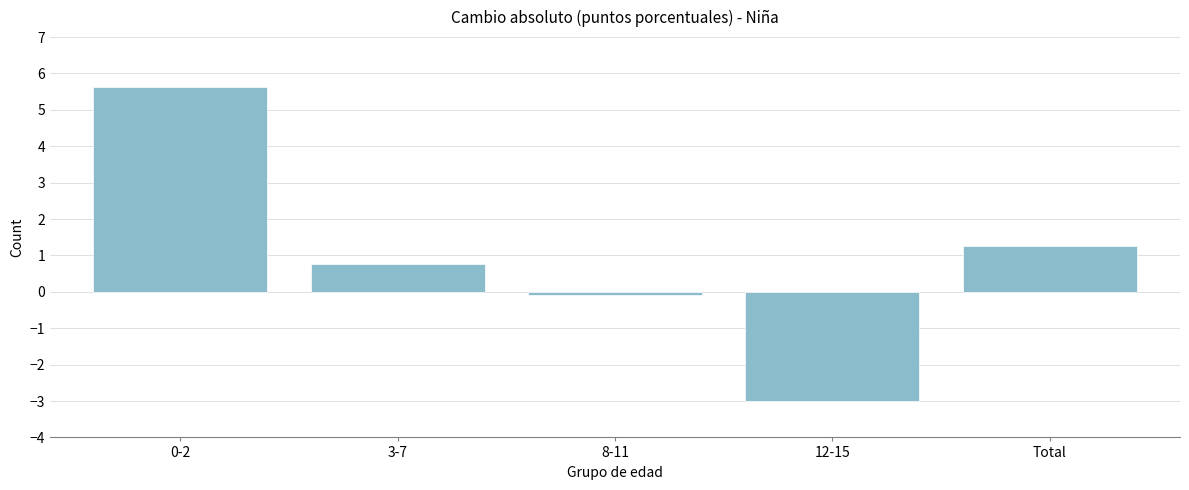

Reading left to right, extract all data points from this chart.

5.6	0.8	-0.1	-3.0	1.3